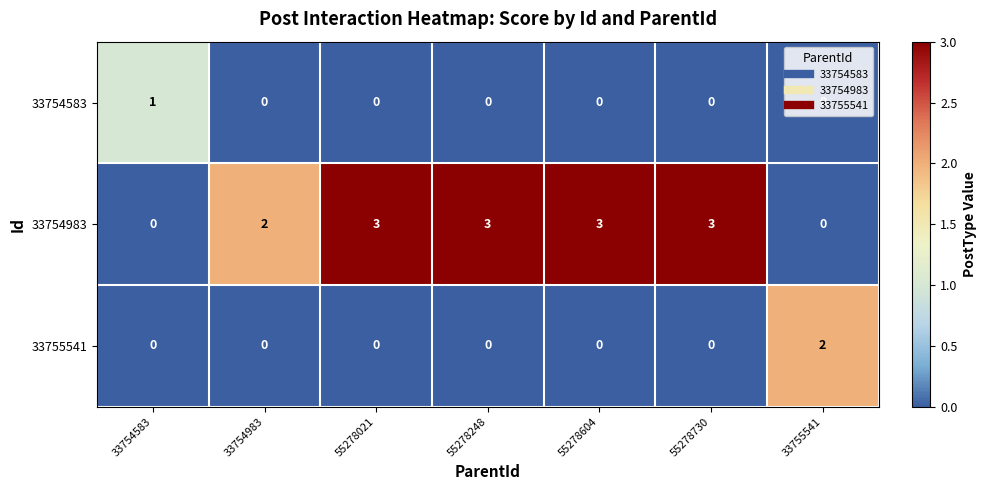

What is the difference between the maximum and second lowest values in the 33754983 series?

3